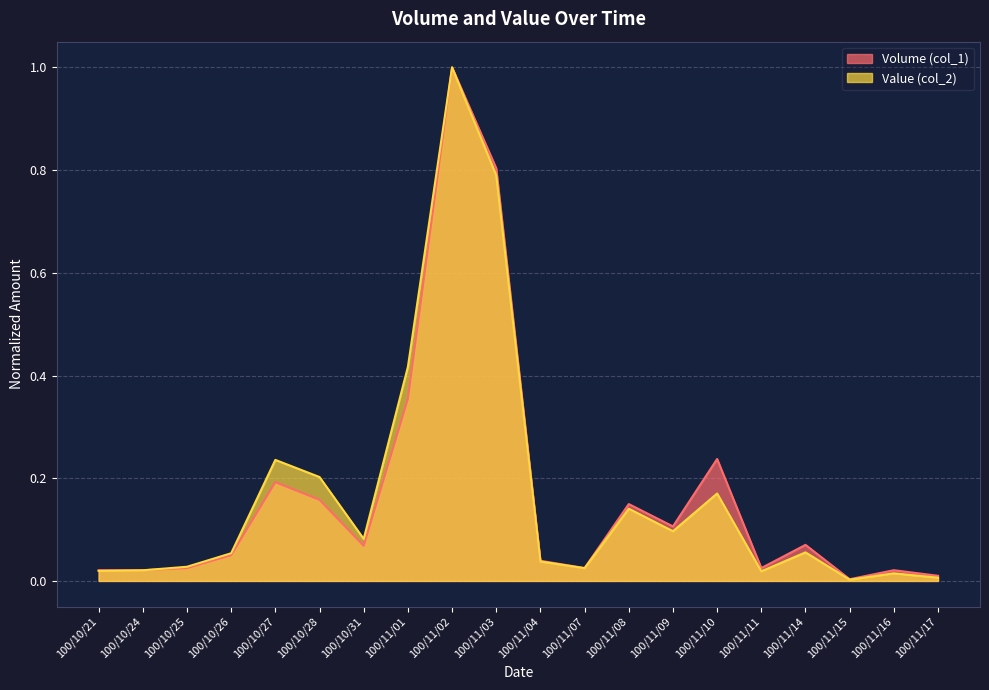

At which label is Volume (col_1) closest to 0?

100/11/15